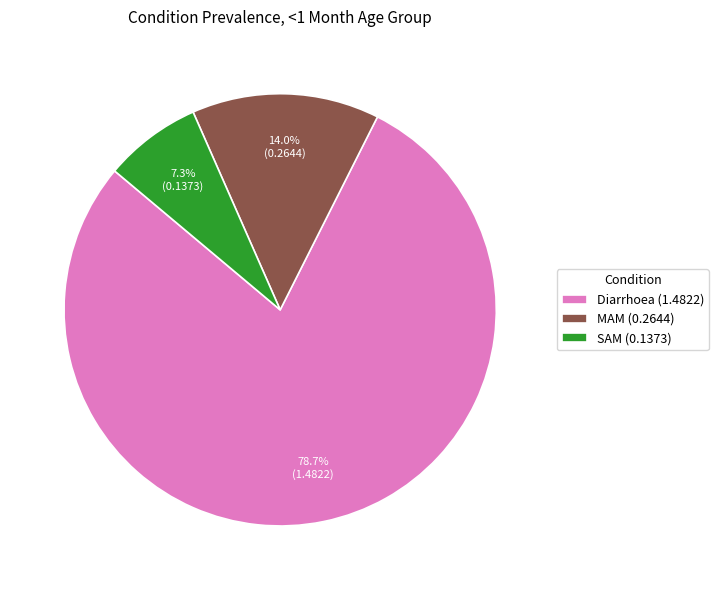

True or false: MAM accounts for 1% of the total.

False